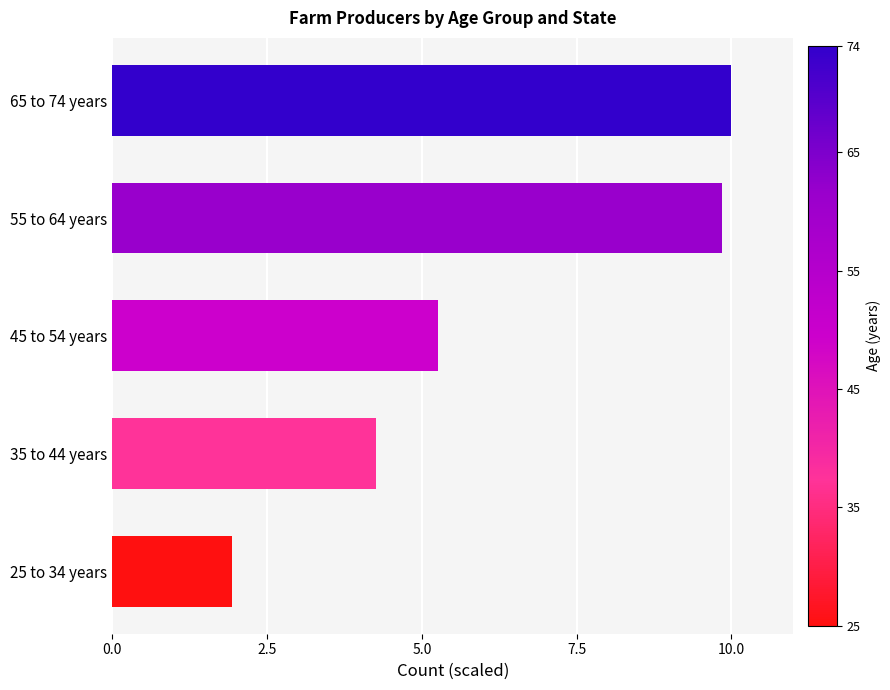

What is the minimum value shown in the chart?

1.9